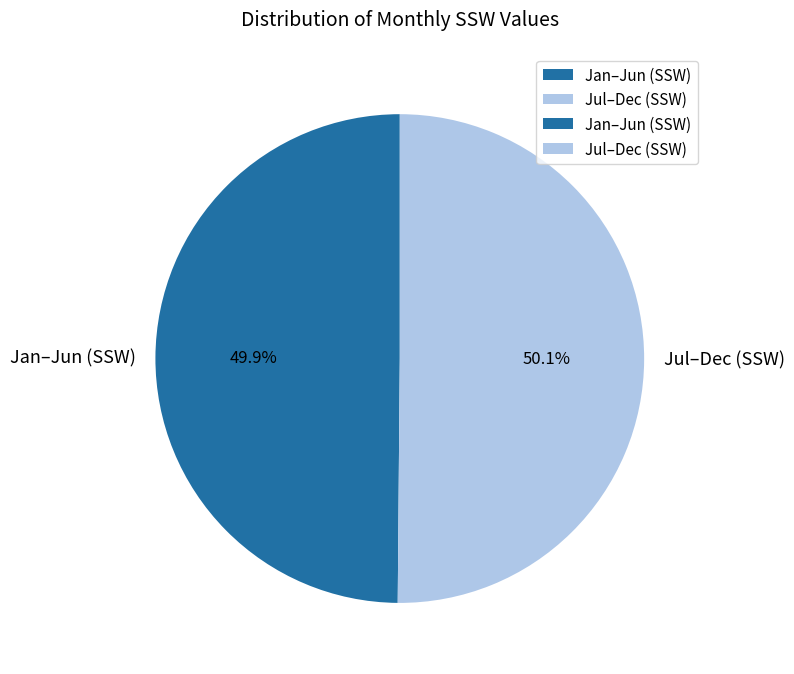

Approximately how many times larger is the value at Jan–Jun (SSW) compared to Jul–Dec (SSW)?

1.0